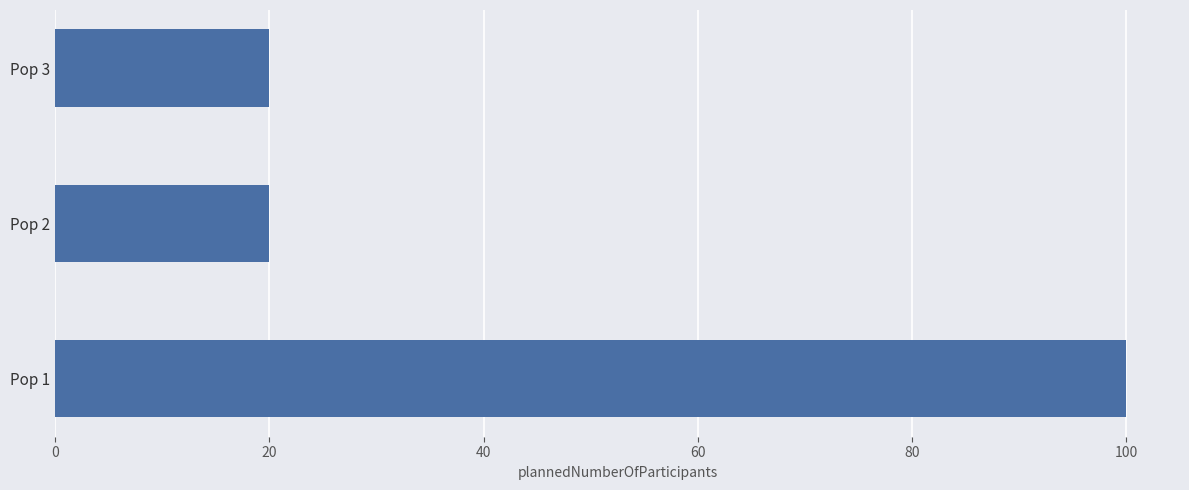

What is the ratio of the value at Pop 3 to the value at Pop 2?

1.0